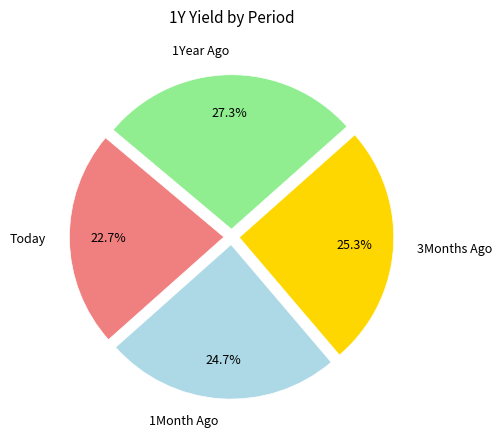

Does 1Year Ago account for over 50% of the chart?

No